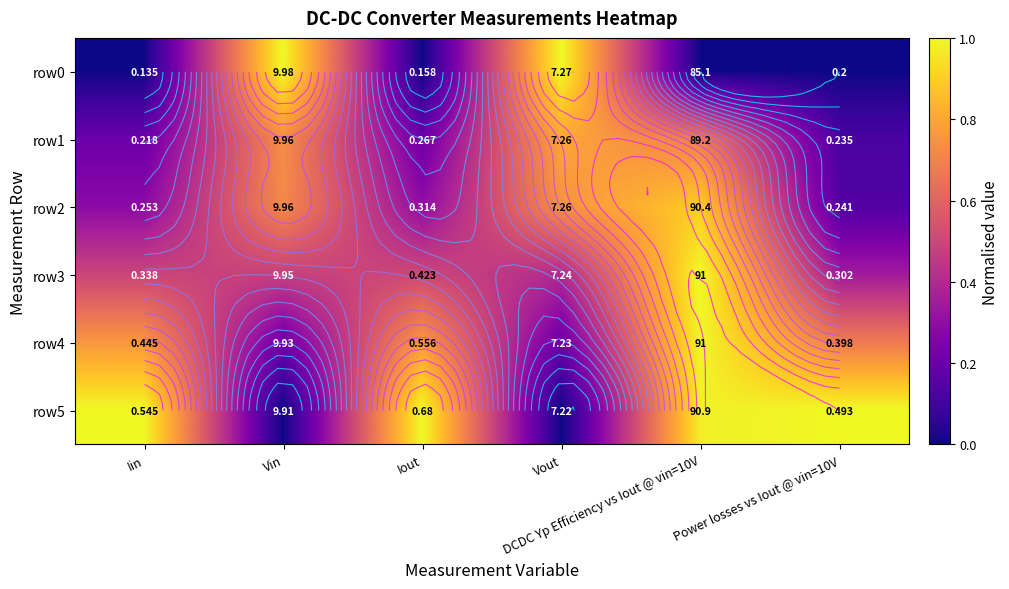

Which category has the highest value across all series?

Vin